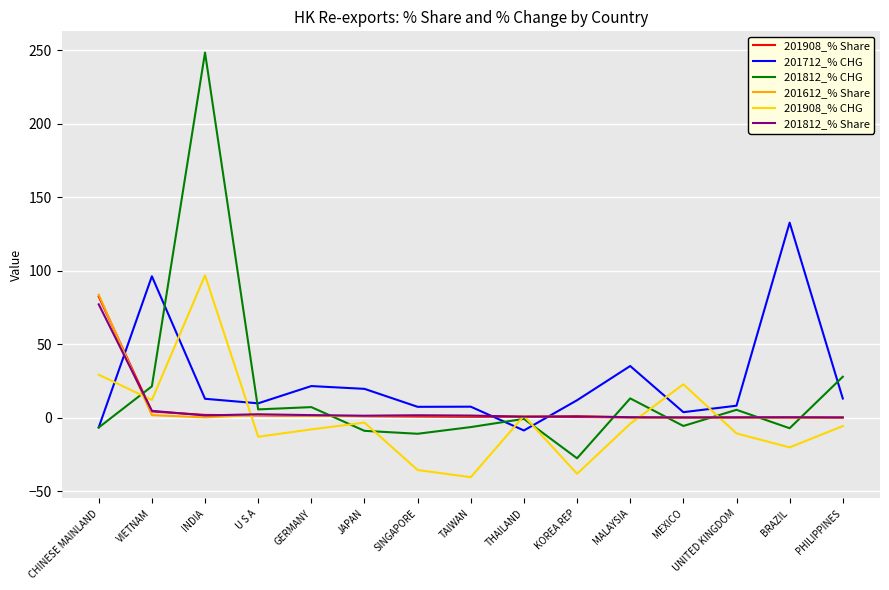

Which series has the widest spread of values?

201812_% CHG